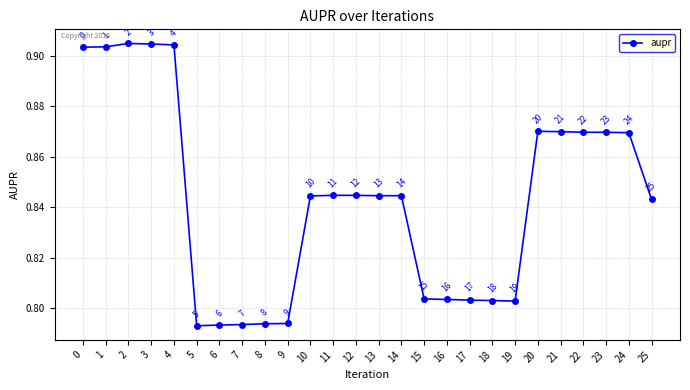

At which category does the data reach its first local peak?

2